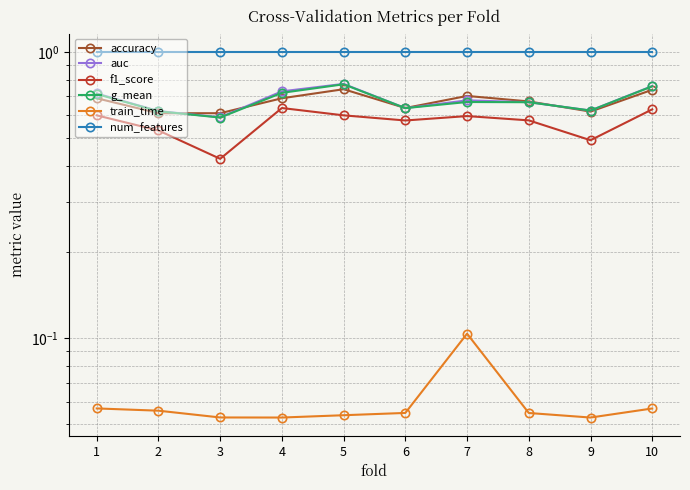

What is the lowest value of the f1_score series?

0.4